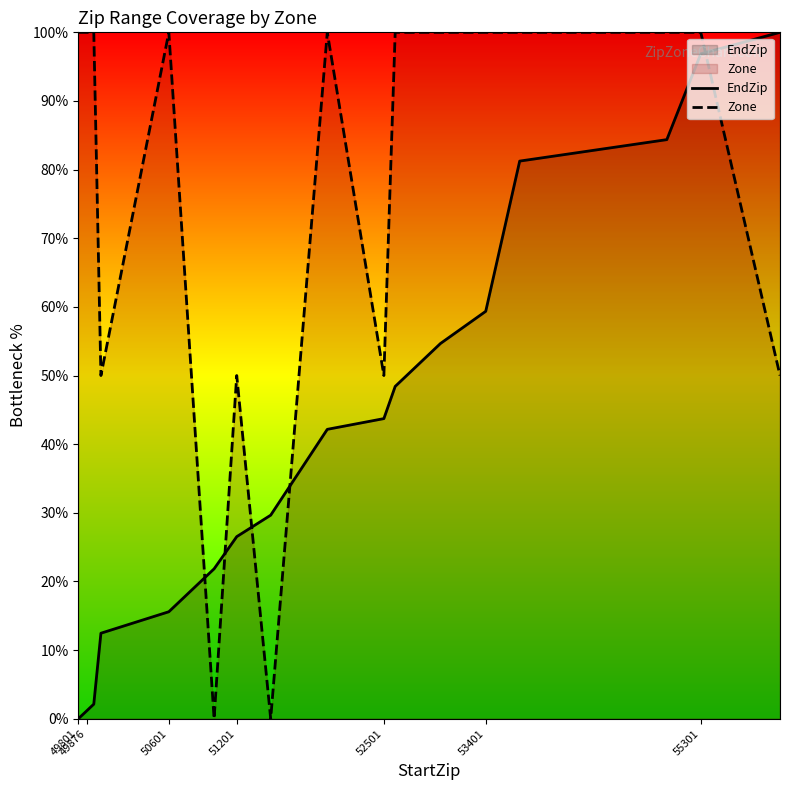

The Zone series shows 39.1 at 49876. True or false?

False